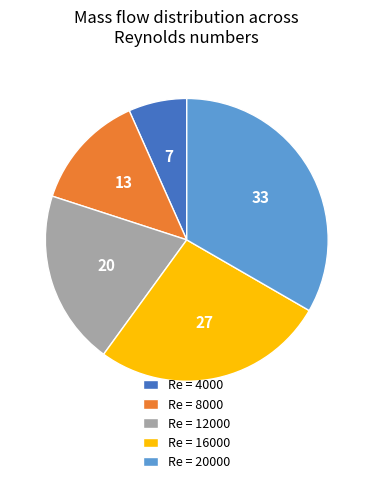

Do Re = 8000 and Re = 16000 together represent more than half of the pie?

No